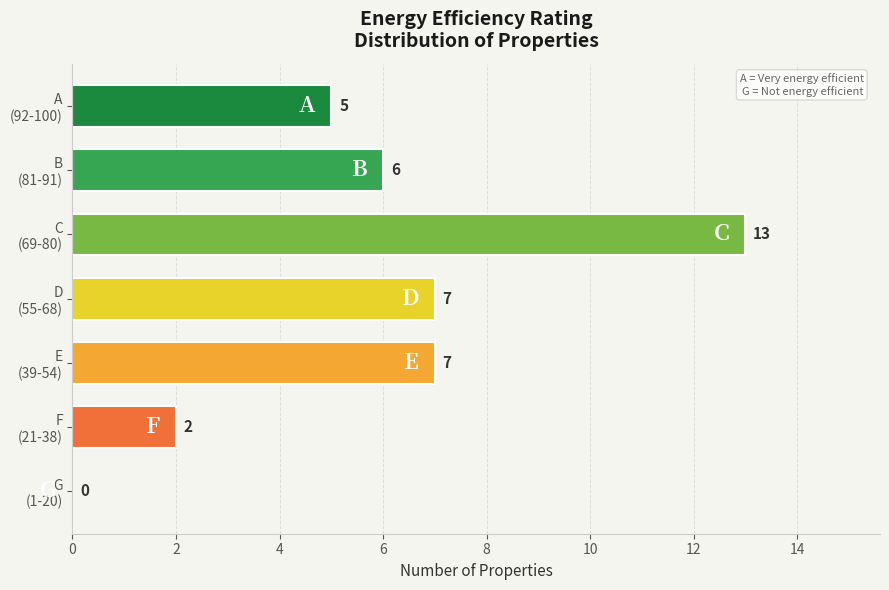

What is the greatest value displayed?

13